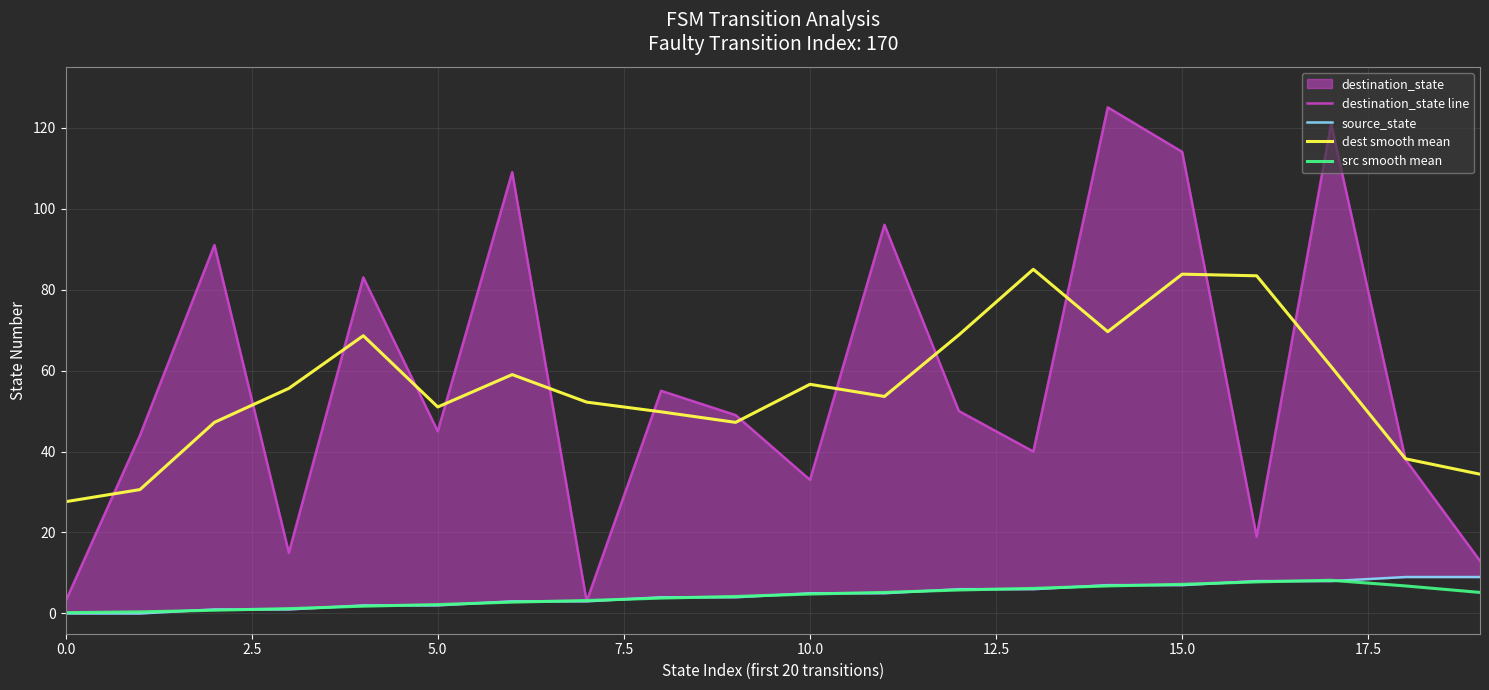

Between 13 and 9, which is larger?

9